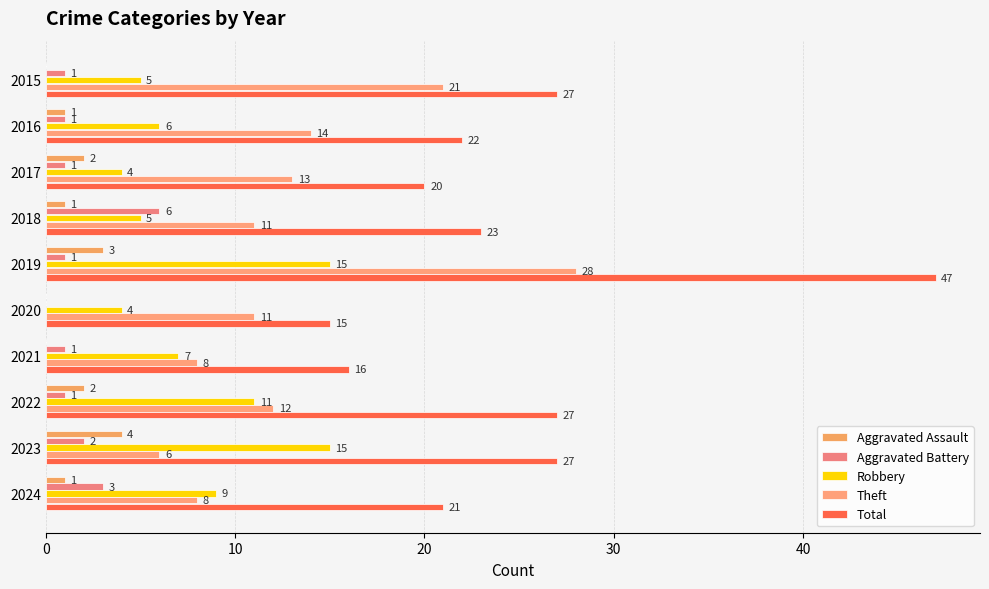

Count the number of data series in this chart.

5